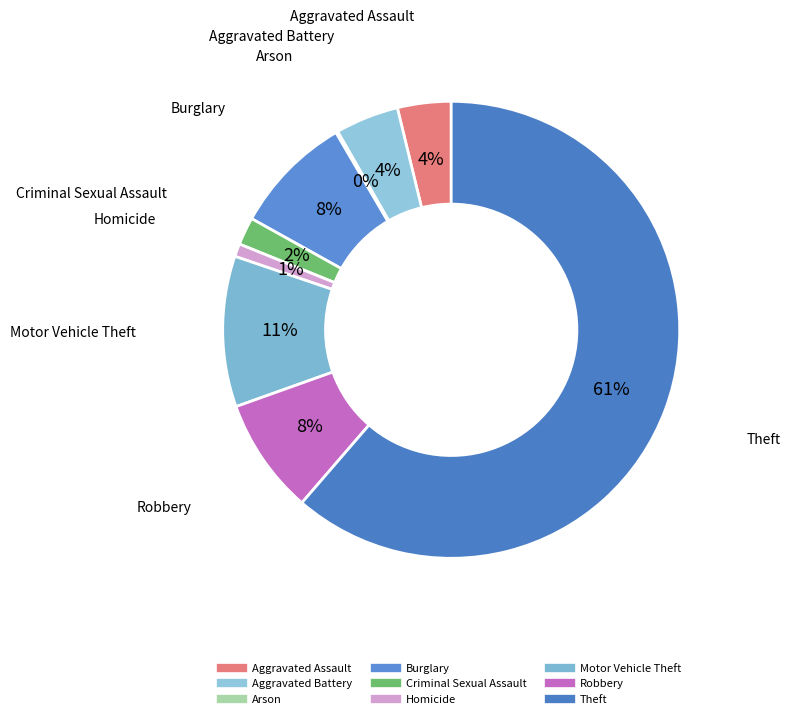

Approximately how many times larger is the value at Criminal Sexual Assault compared to Motor Vehicle Theft?

0.2